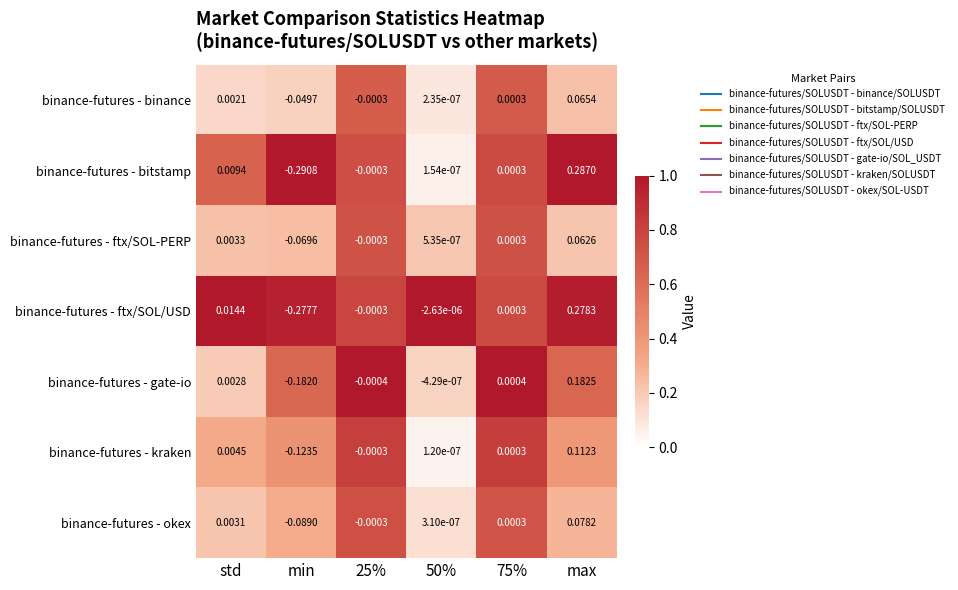

Which label corresponds to the smallest value in the chart?

min